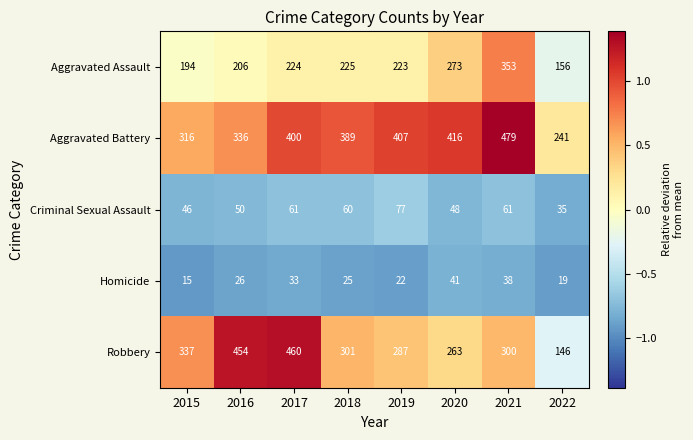

Which series has the largest total across all categories?

Aggravated Battery